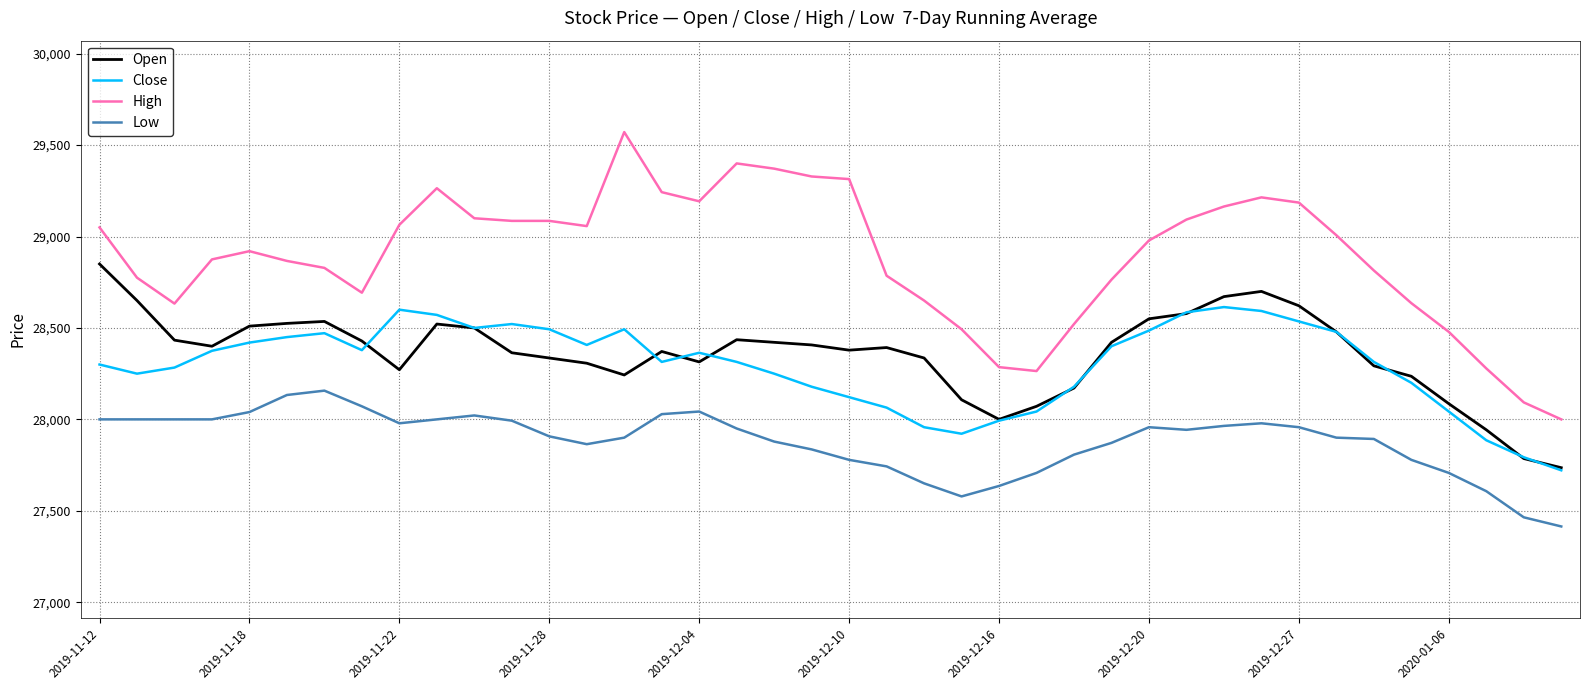

What is the minimum value shown in the chart?

27414.3